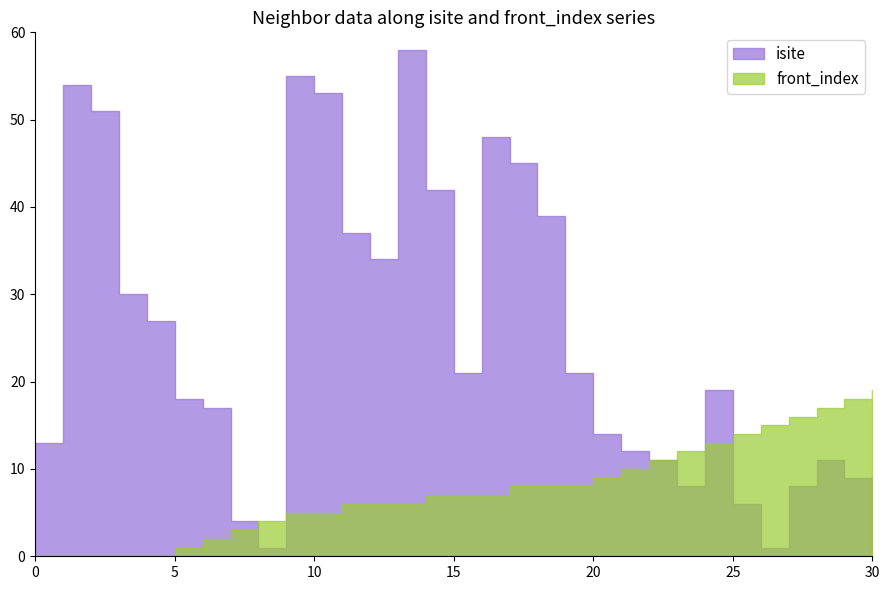

Is it true that isite equals 68 at 14?

False